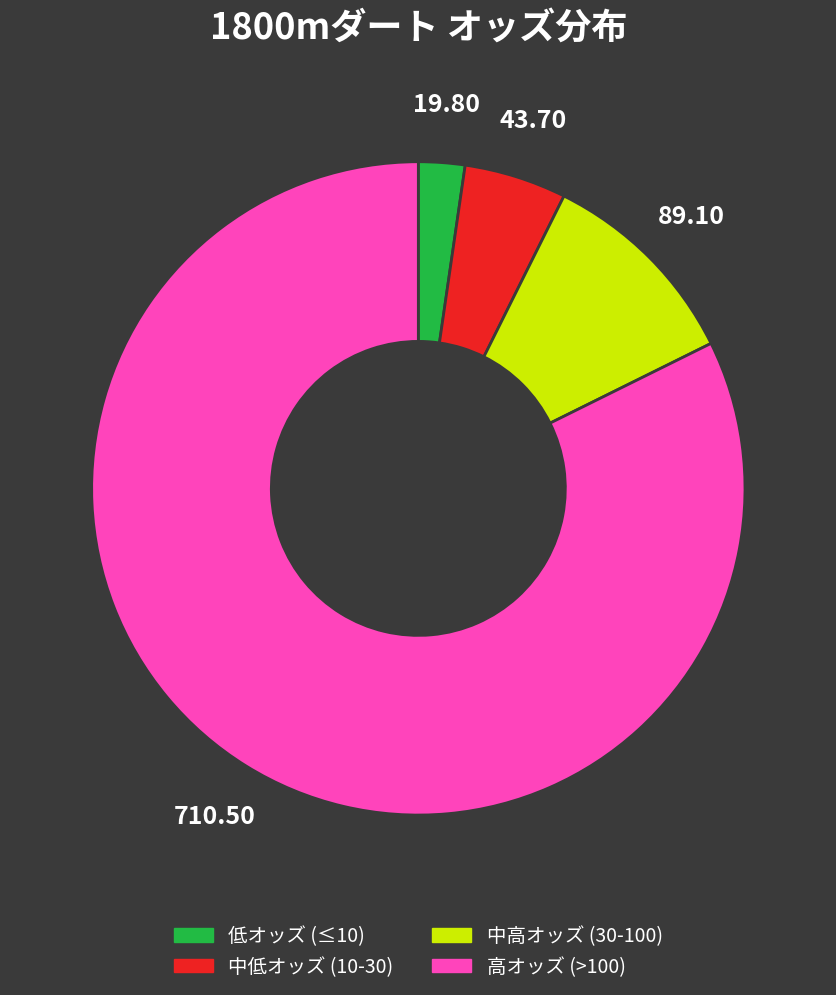

Is there any slice that represents more than half of the pie?

Yes